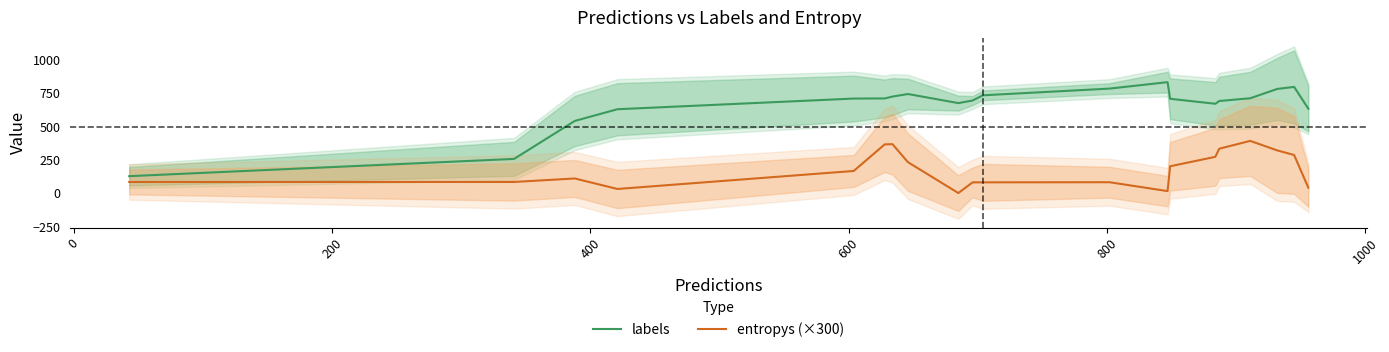

How many lines are shown in the chart?

2